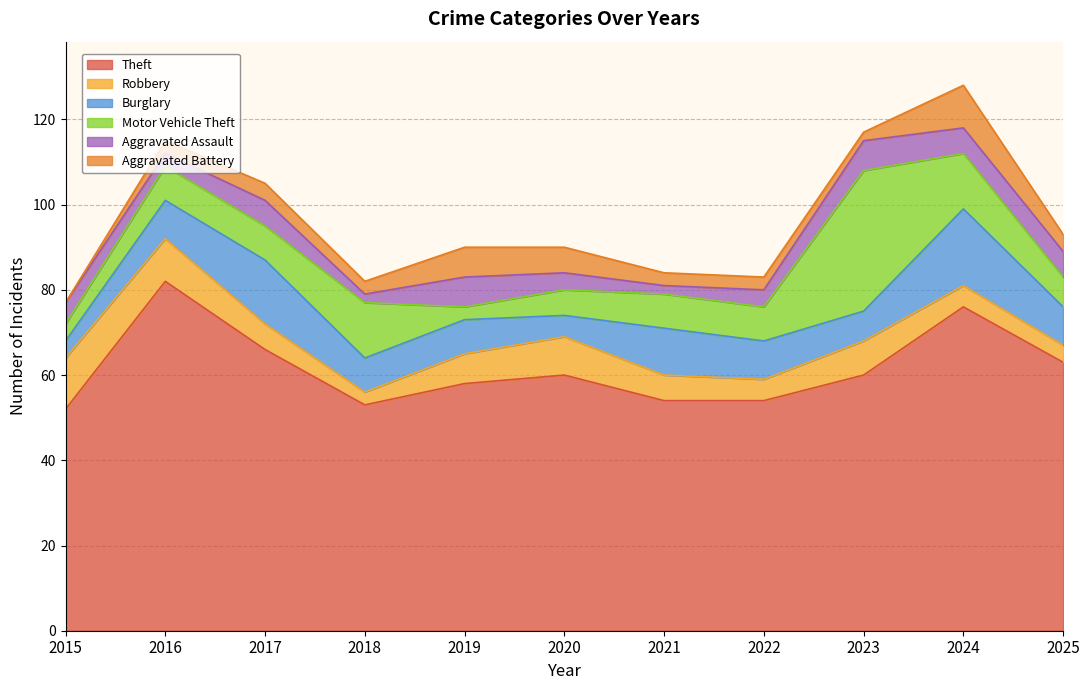

How many values in the Burglary series are below 9?

5